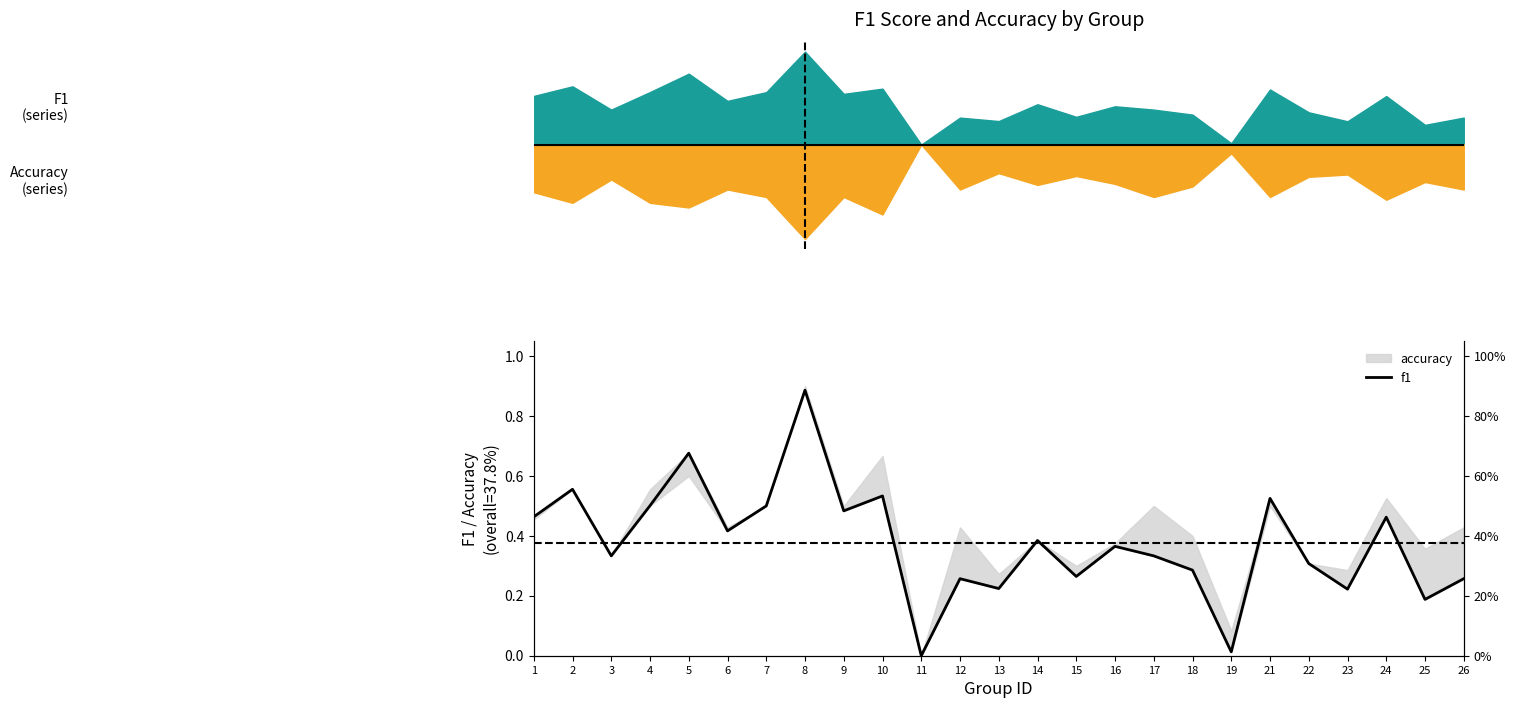

Is it true that the value at 18 is 0.2?

False